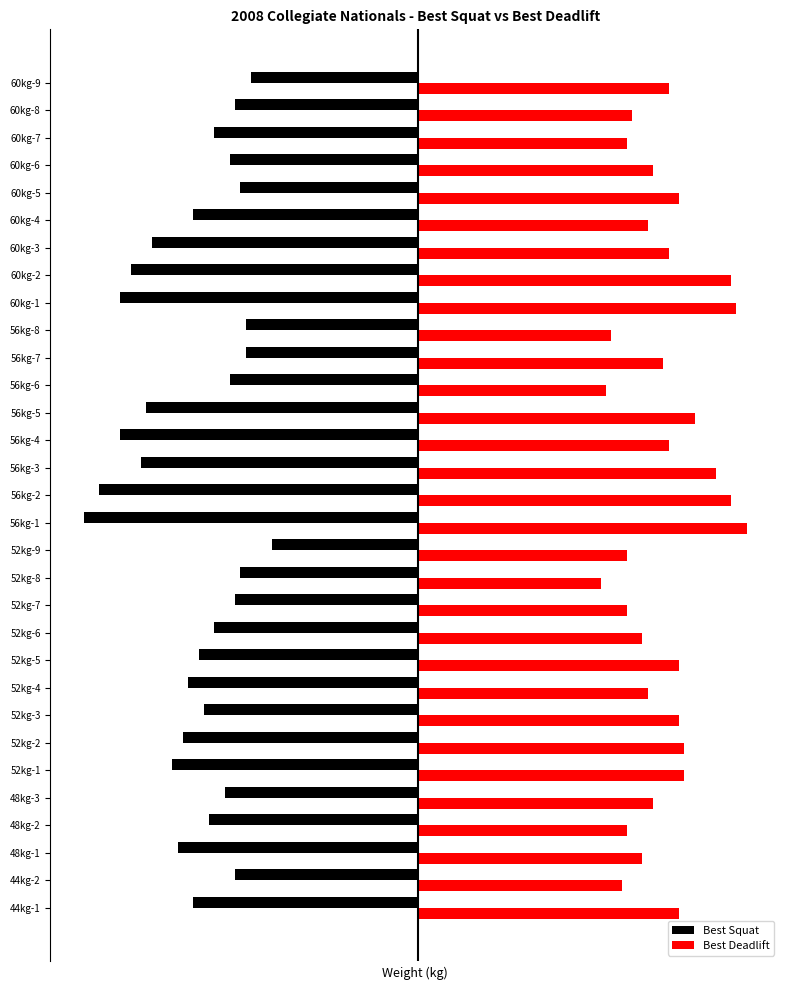

What are all the series names shown in the legend?

Best Squat, Best Deadlift